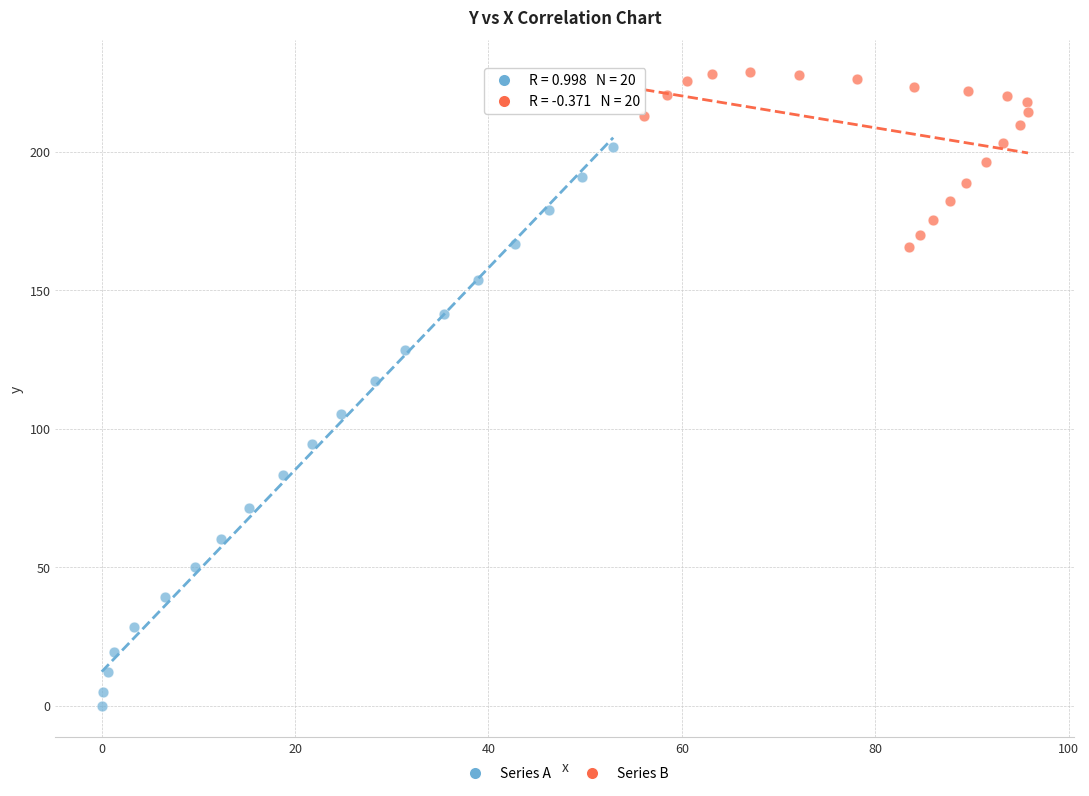

Which series contains the highest Y value?

Series B